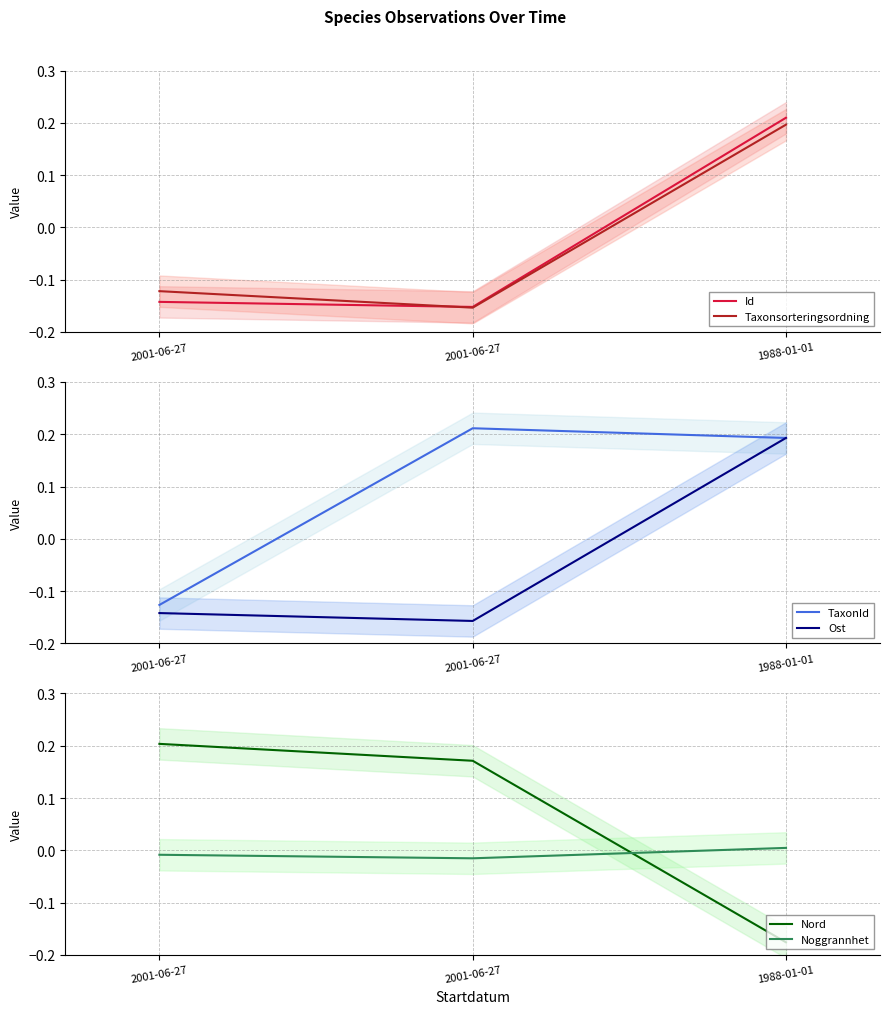

How many Id values are between 0 and 1?

1